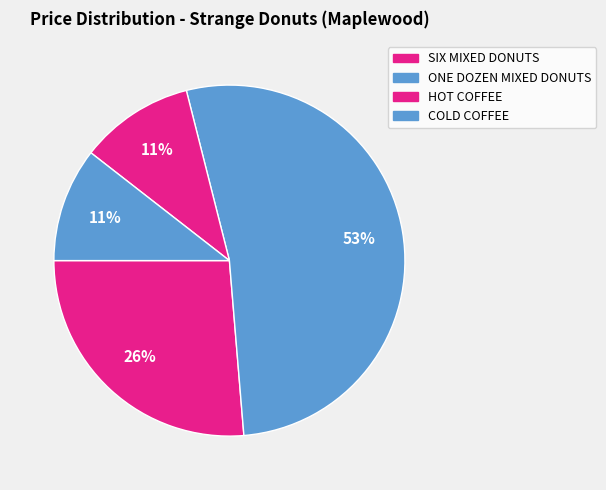

Between HOT COFFEE and COLD COFFEE, which is larger?

HOT COFFEE